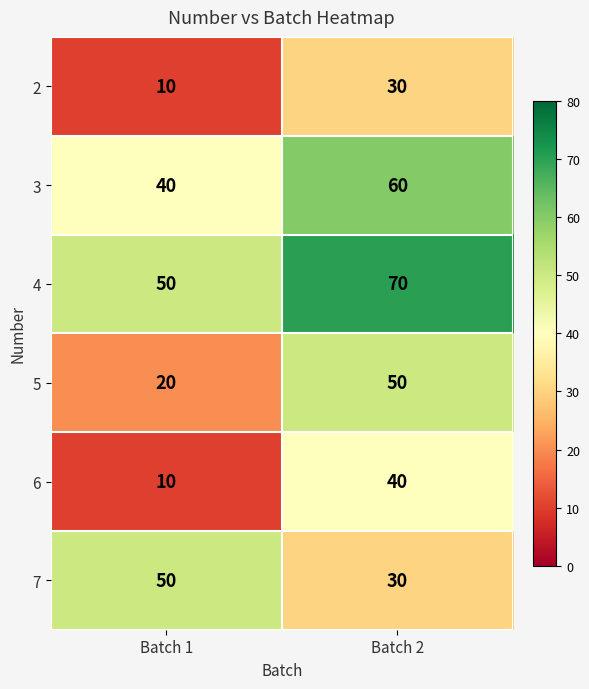

What is the approximate value of 2 at Batch 1?

10